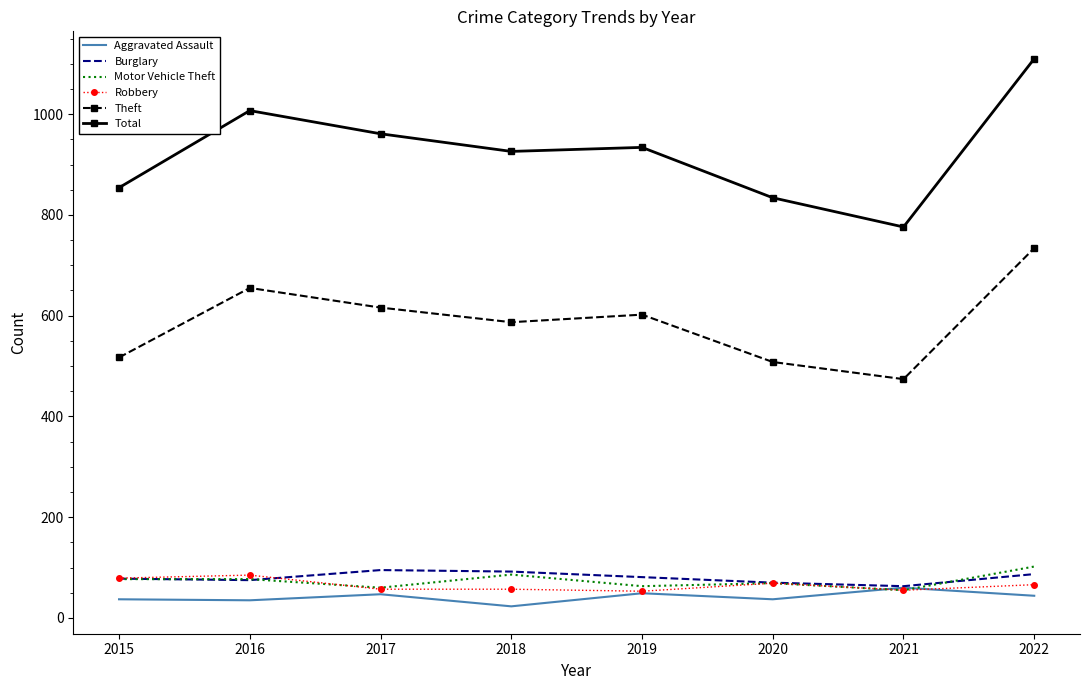

How many distinct data groups are displayed?

6